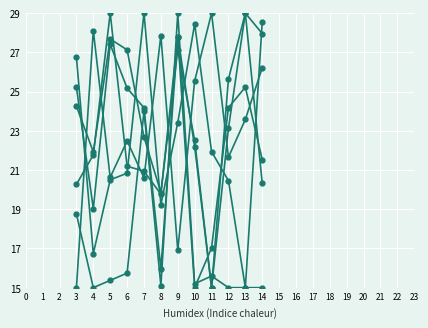

Reading left to right, list all the values displayed in this chart.

T2M: 24.3	21.9	27.7	27.1	22.7	19.9	27.1	22.5	15.0	23.1	29.0	28.0
ALLSKY_SFC_SW_DWN: 15.0	28.1	20.6	22.5	20.6	27.9	16.9	25.5	29.0	21.7	23.6	26.2
CLOUD_AMT: 25.2	19.0	27.4	25.2	24.2	16.0	27.8	22.2	15.0	25.6	29.0	20.3
WS10M: 26.8	16.7	20.5	20.8	29.0	19.2	23.4	28.5	21.9	20.5	15.0	28.5
RH2M: 20.3	21.8	29.0	21.2	20.9	19.8	27.8	15.0	17.0	24.2	25.2	21.5
PRECTOTCORR: 18.8	15.0	15.4	15.7	24.0	15.1	29.0	15.2	15.6	15.0	15.0	15.0